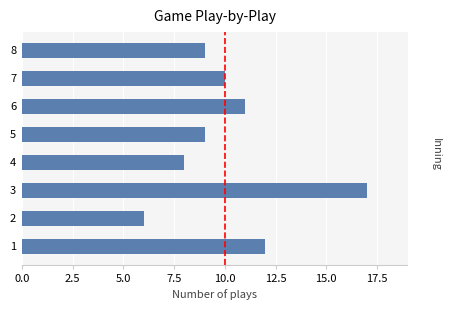

The chart shows a value of 15 at 7. True or false?

False